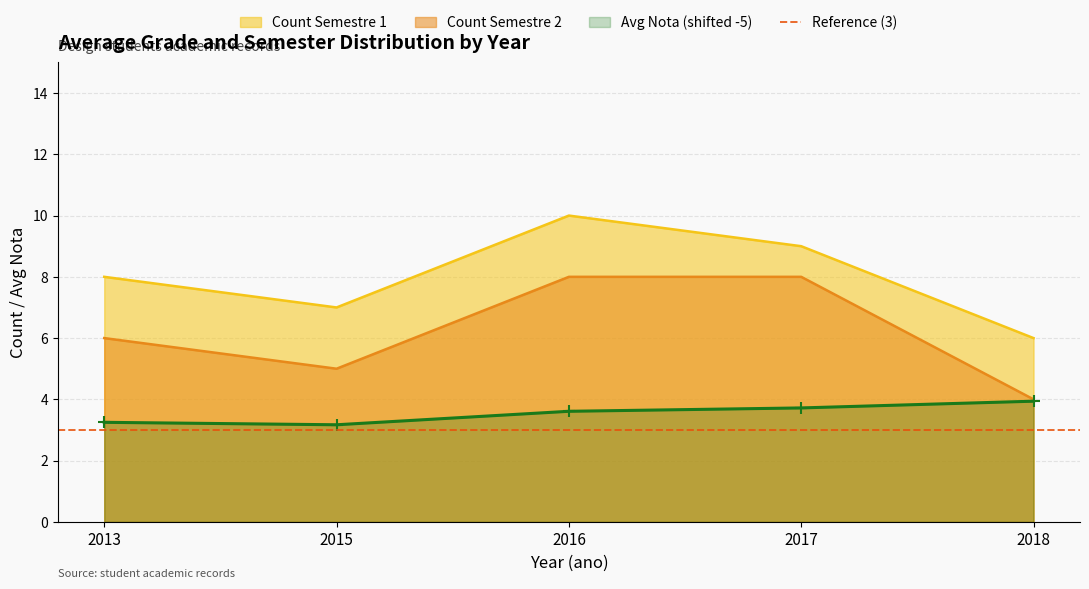

Count the Count Semestre 1 values in the range 7 to 9.

3